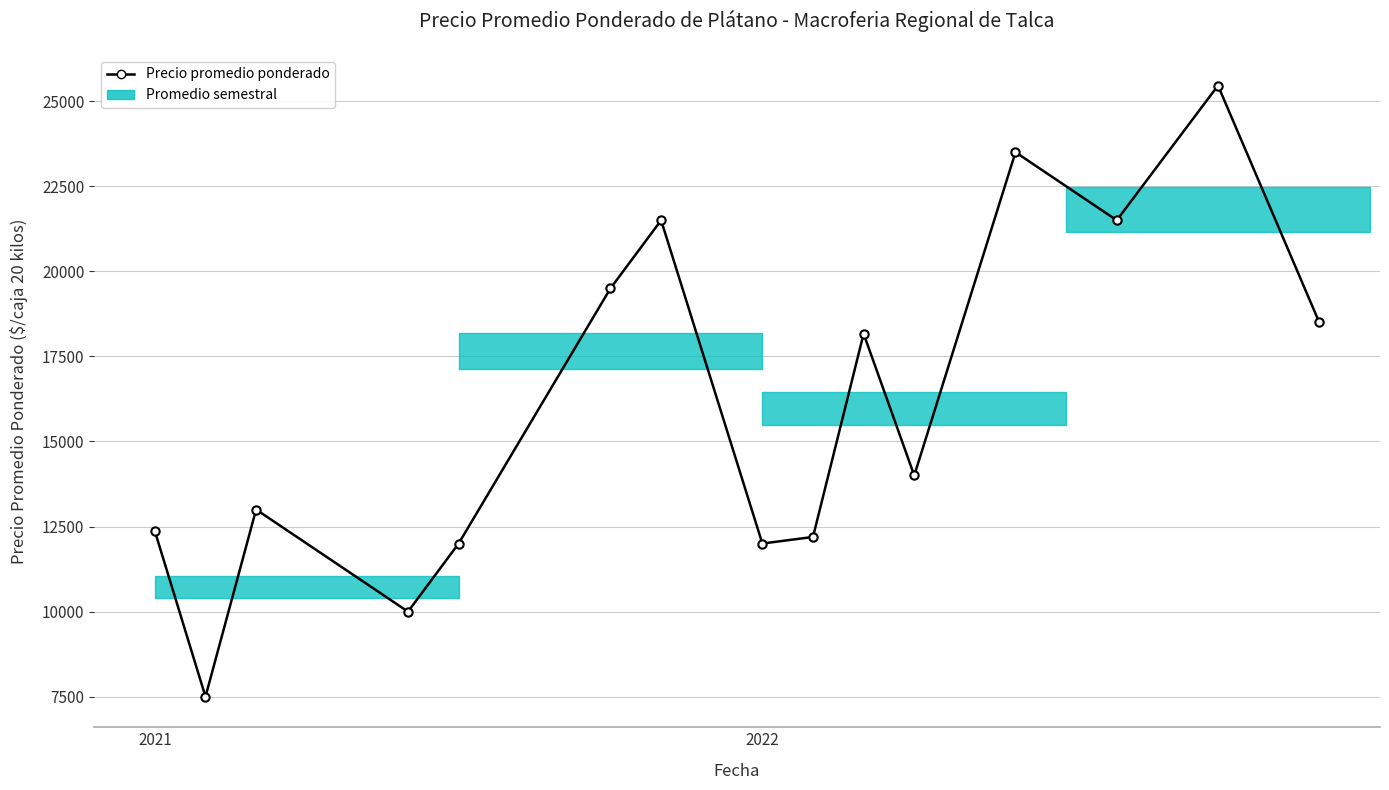

What is the value of the 7th point from the left?

21500.0